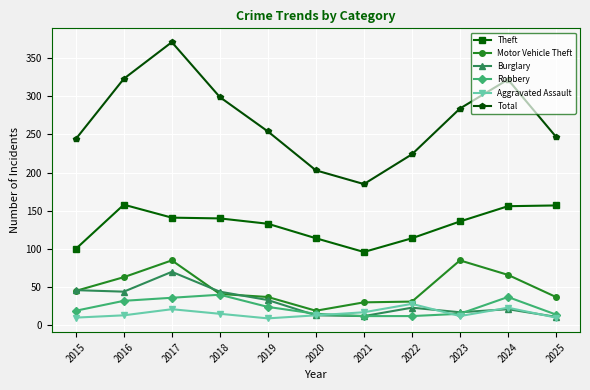

Which series changed the most between 2020 and 2022?

Total